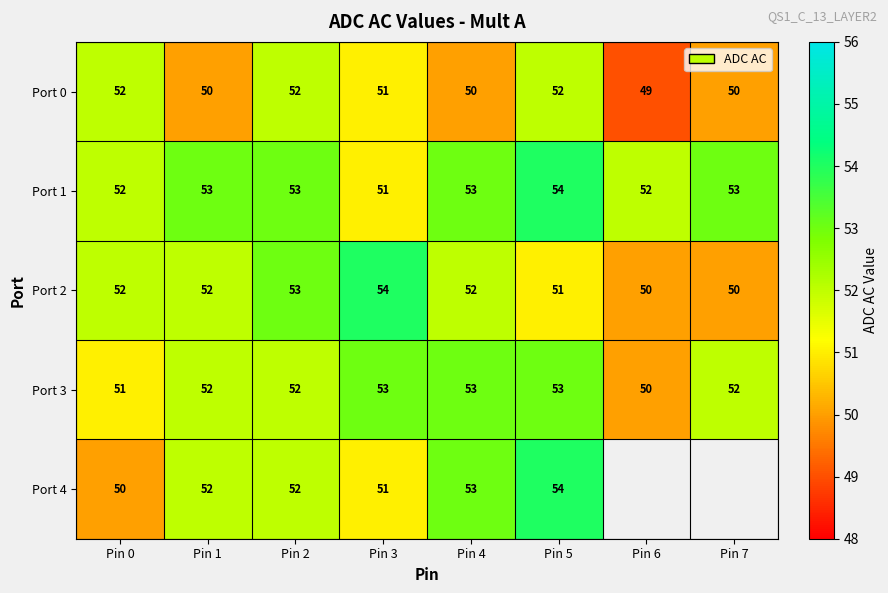

What is the approximate value of Port 0 at Pin 0?

52